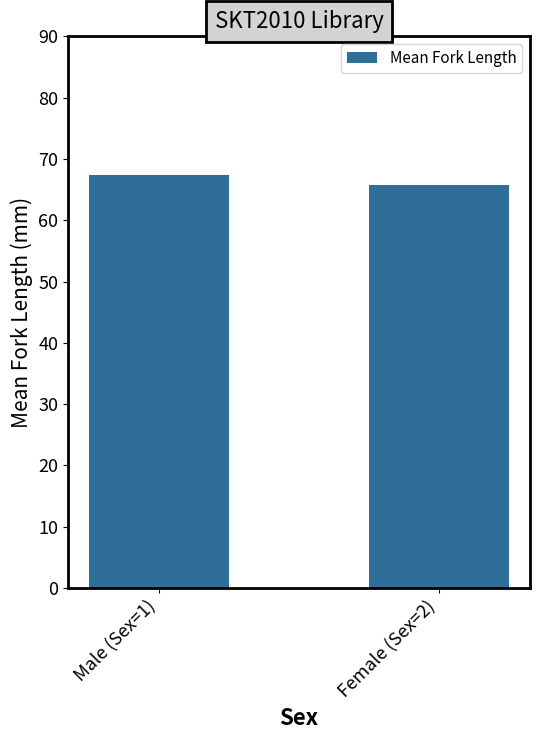

How many data points are above 67?

1